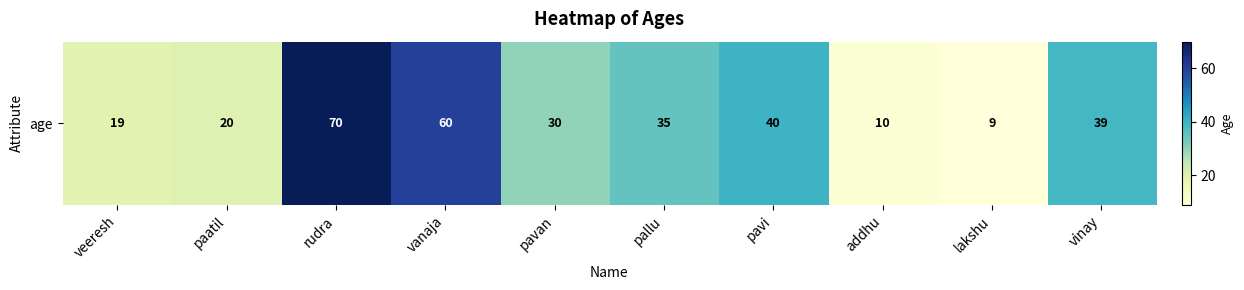

Reading left to right, list all the values displayed in this chart.

veeresh=19	paatil=20	rudra=70	vanaja=60	pavan=30	pallu=35	pavi=40	addhu=10	lakshu=9	vinay=39